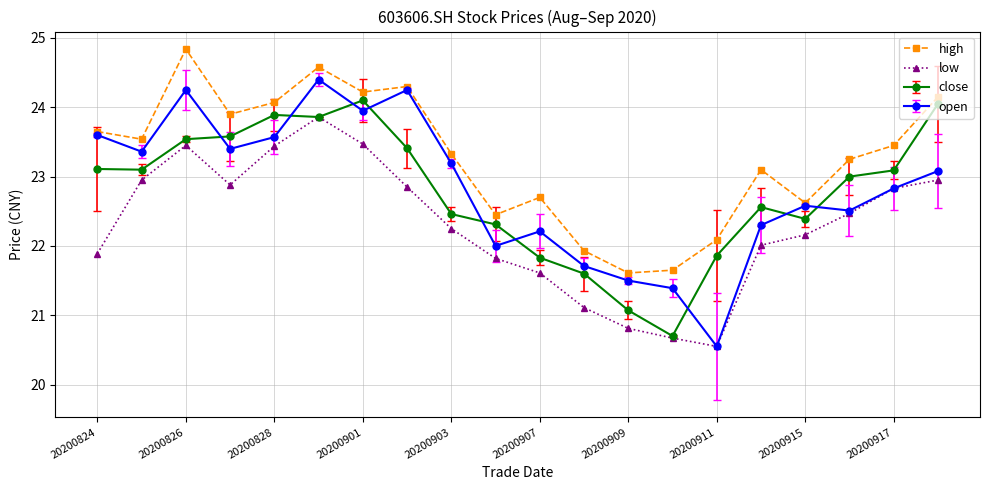

Which series has the largest total across all categories?

high